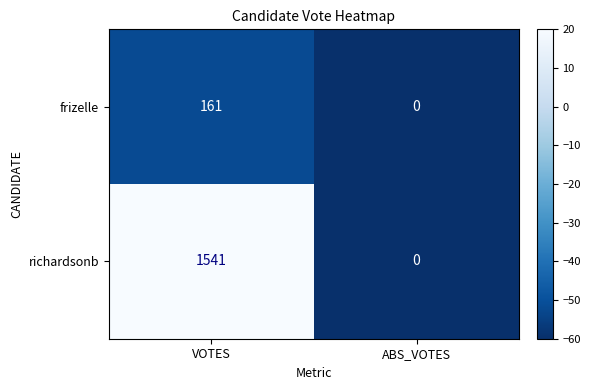

Reading right to left, transcribe all the data shown in this chart.

frizelle: 0	161
richardsonb: 0	1541